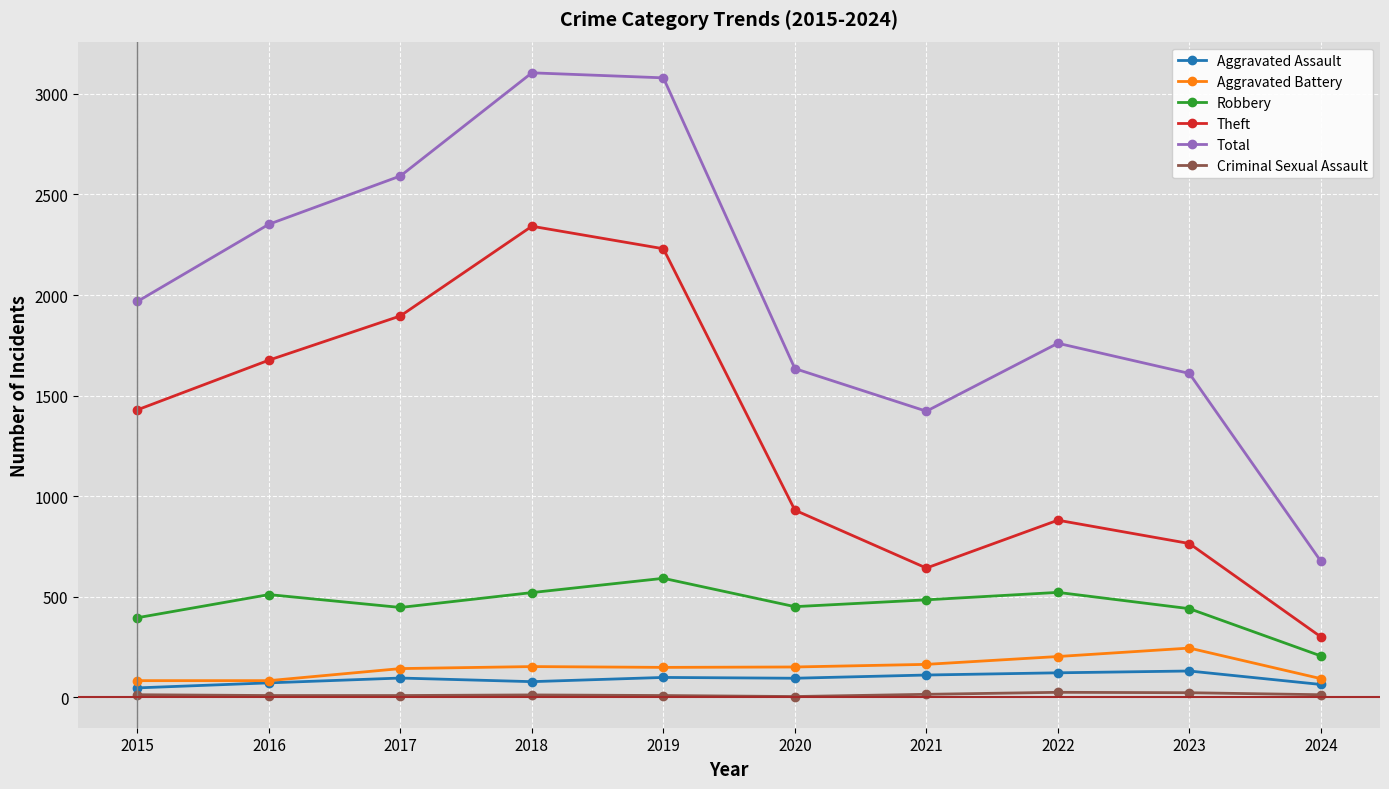

True or false: Criminal Sexual Assault and Theft intersect in this chart.

False